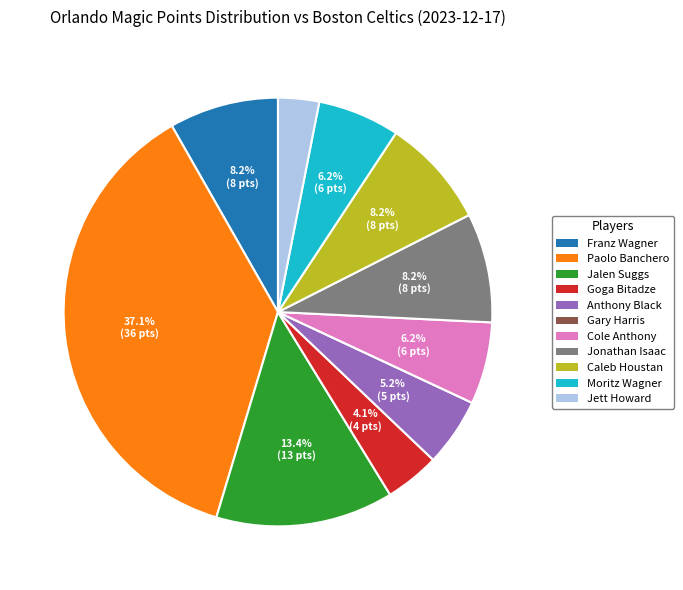

Which has a higher value, Jett Howard or Moritz Wagner?

Moritz Wagner